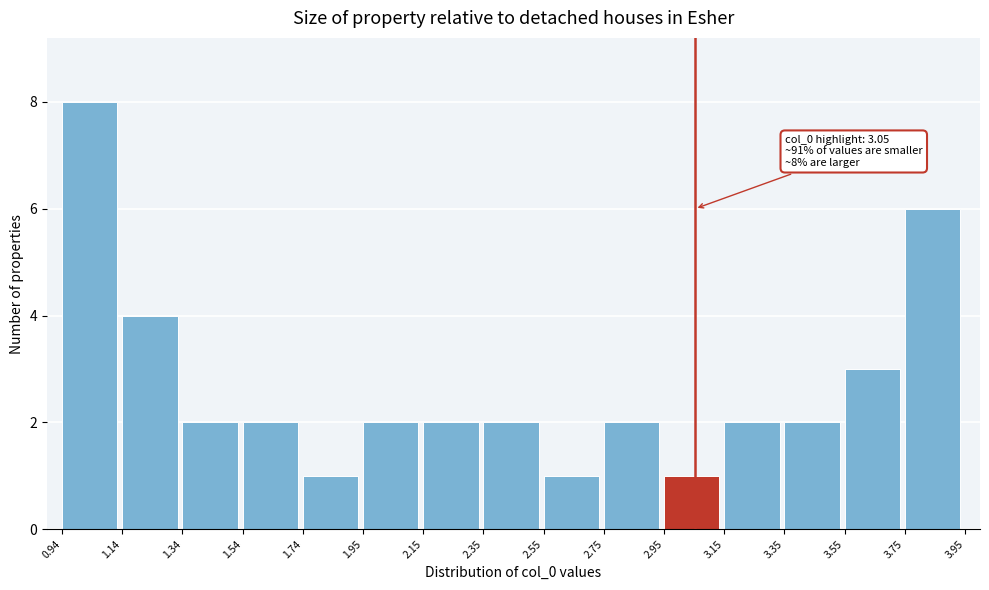

Which range on the x-axis has the tallest bar?

0.94 to 1.14